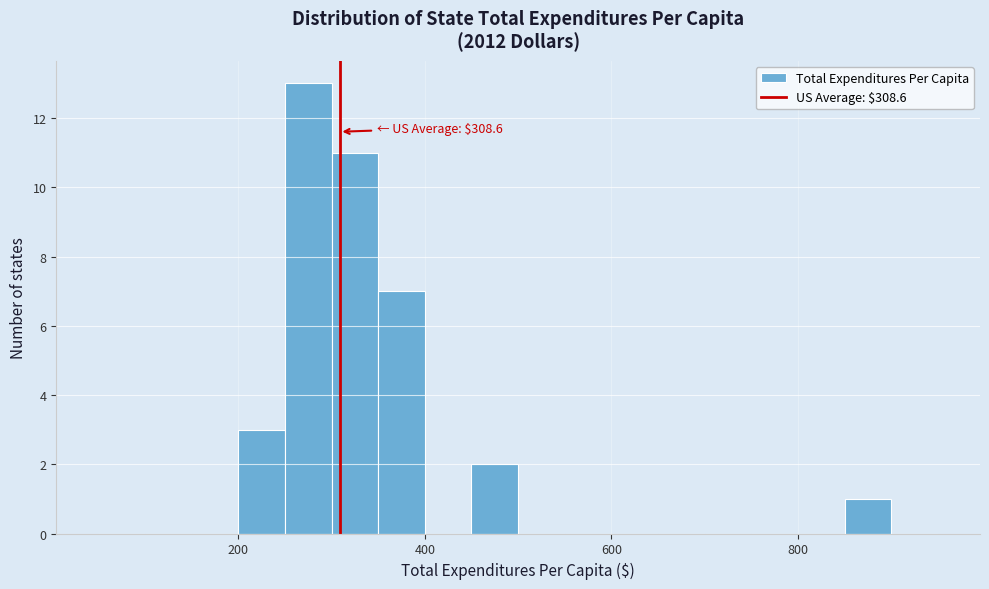

Around what value on the x-axis is the tallest bar? Give the approximate position of its centre, as read against the axis.

280